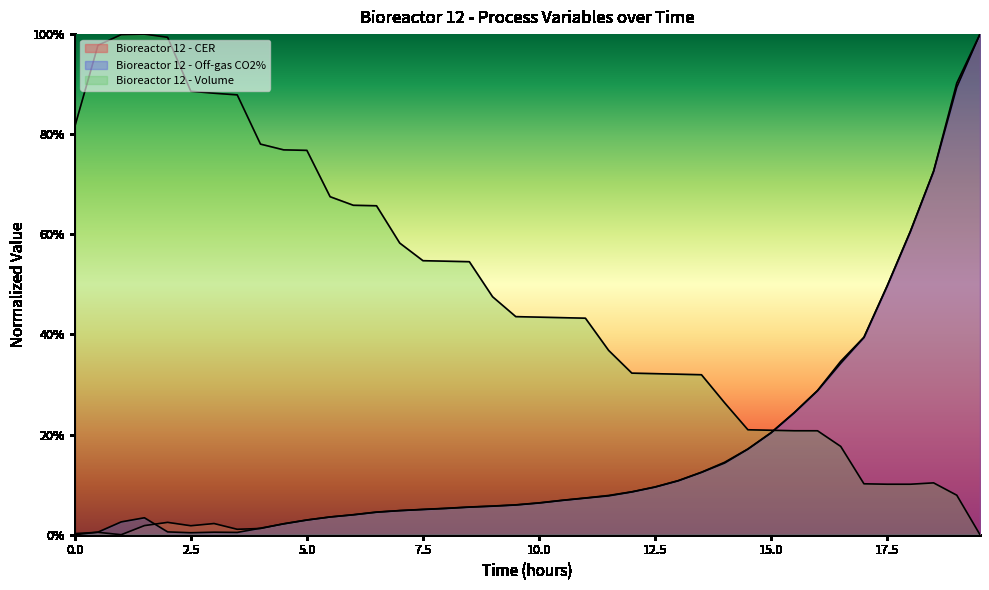

What is the value of the Bioreactor 12 - Volume point at the 22nd from the left?

0.4